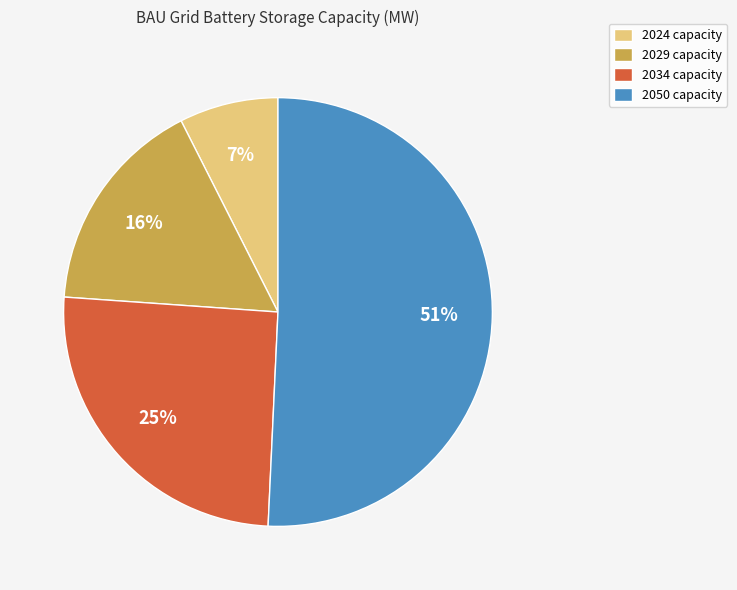

To the nearest percent, what is the average slice percentage?

25%